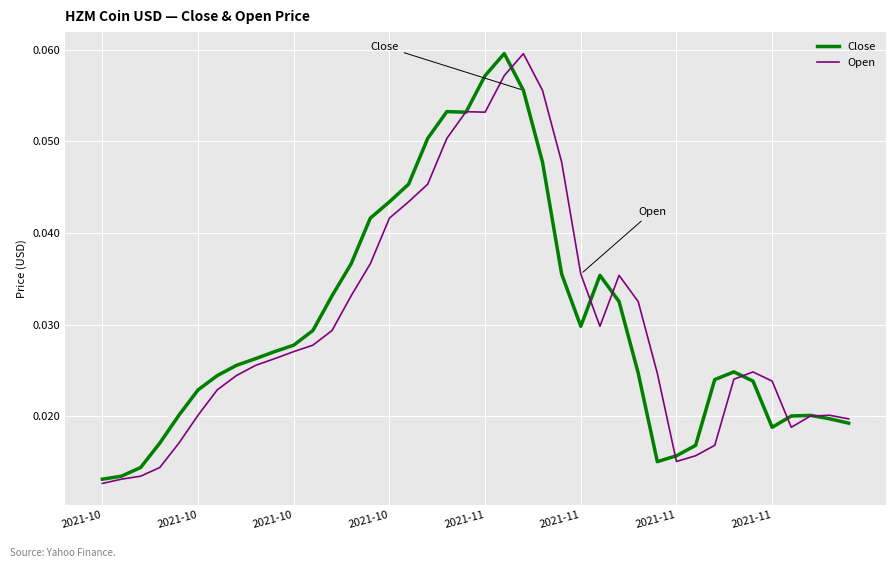

Is this an area chart (filled region under the line)?

No